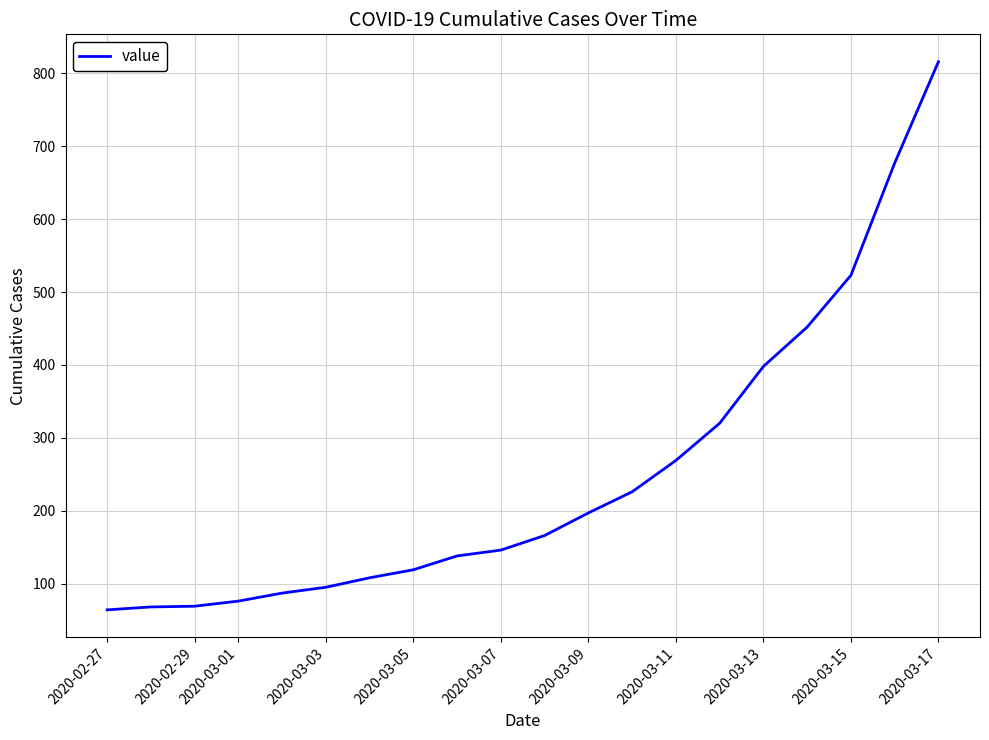

What is the greatest value displayed?

816